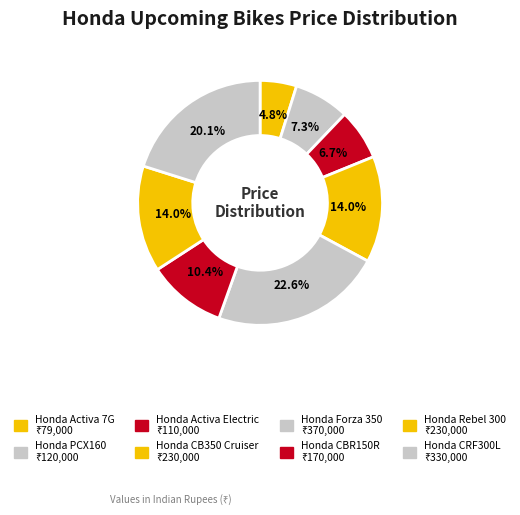

Combined, what portion of the pie is Honda CBR150R and Honda Forza 350?

32.9%